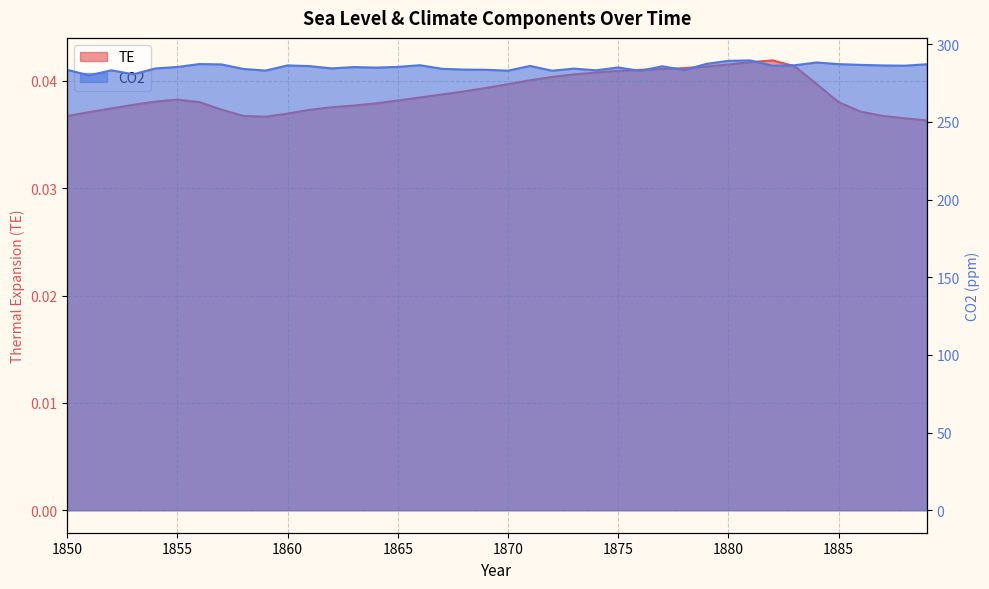

Reading right to left, transcribe all the data shown in this chart.

TE: 1889=0.0	1888=0.0	1887=0.0	1886=0.0	1885=0.0	1884=0.0	1883=0.0	1882=0.0	1881=0.0	1880=0.0	1879=0.0	1878=0.0	1877=0.0	1876=0.0	1875=0.0	1874=0.0	1873=0.0	1872=0.0	1871=0.0	1870=0.0	1869=0.0	1868=0.0	1867=0.0	1866=0.0	1865=0.0	1864=0.0	1863=0.0	1862=0.0	1861=0.0	1860=0.0	1859=0.0	1858=0.0	1857=0.0	1856=0.0	1855=0.0	1854=0.0	1853=0.0	1852=0.0	1851=0.0	1850=0.0
CO2: 1889=287.2	1888=286.3	1887=286.4	1886=286.8	1885=287.3	1884=288.3	1883=286.5	1882=286.2	1881=289.7	1880=289.4	1879=287.4	1878=283.4	1877=285.9	1876=282.9	1875=285.1	1874=283.3	1873=284.4	1872=283.0	1871=286.1	1870=283.1	1869=283.6	1868=283.8	1867=284.3	1866=286.6	1865=285.5	1864=285.0	1863=285.4	1862=284.5	1861=286.0	1860=286.4	1859=283.1	1858=284.1	1857=287.1	1856=287.3	1855=285.4	1854=284.5	1853=280.7	1852=283.3	1851=280.0	1850=283.6